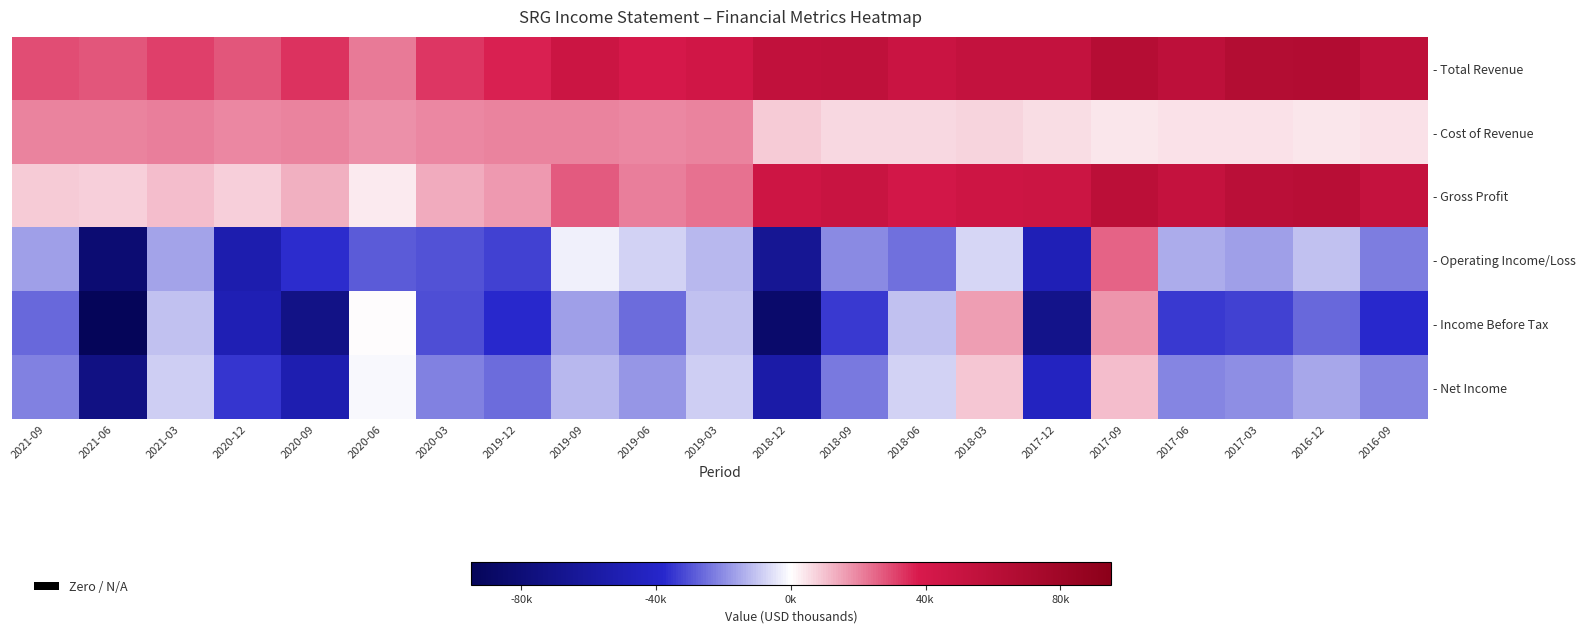

What is the total value across all series at 2021-03?

27000